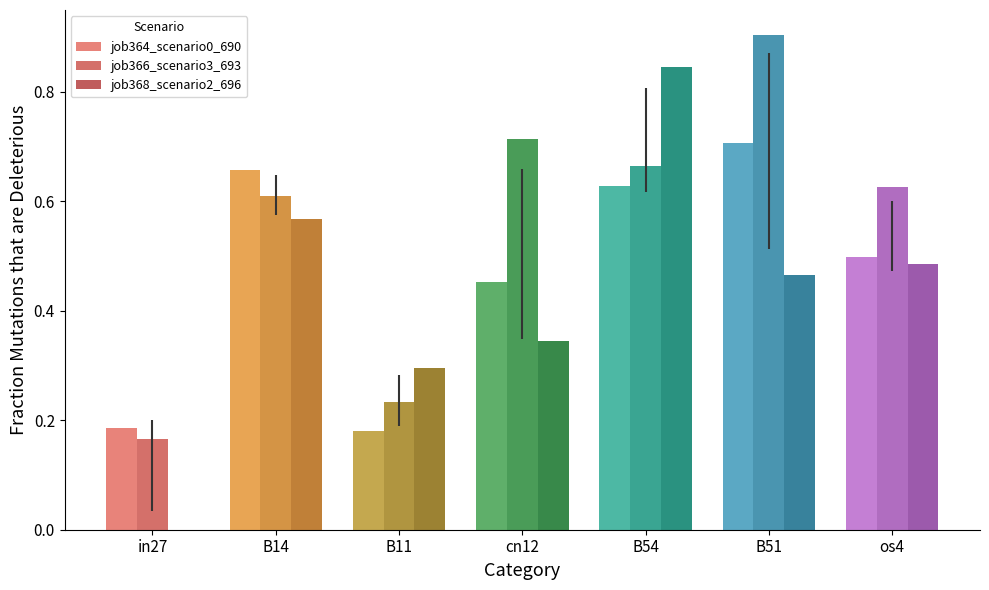

How many data points does each series have?

7